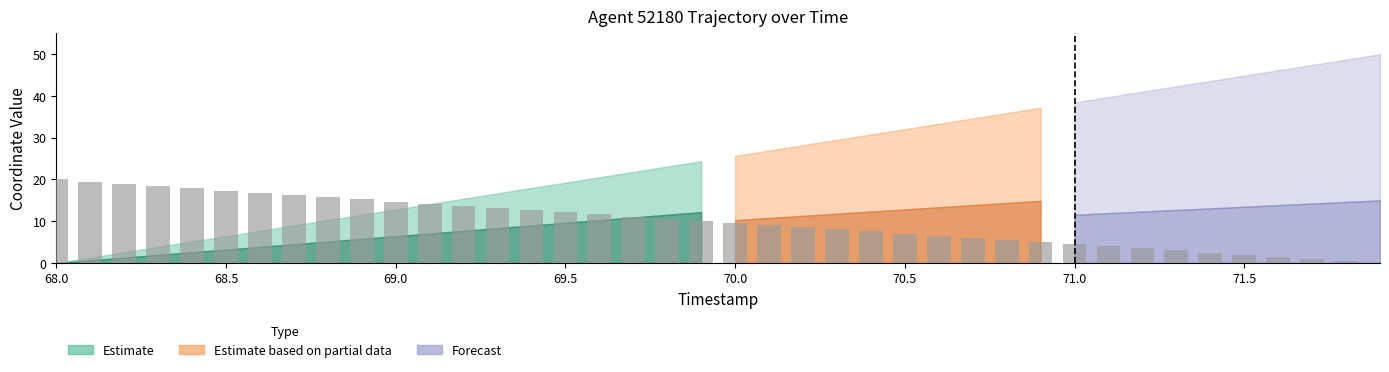

What is the average value?

9.9